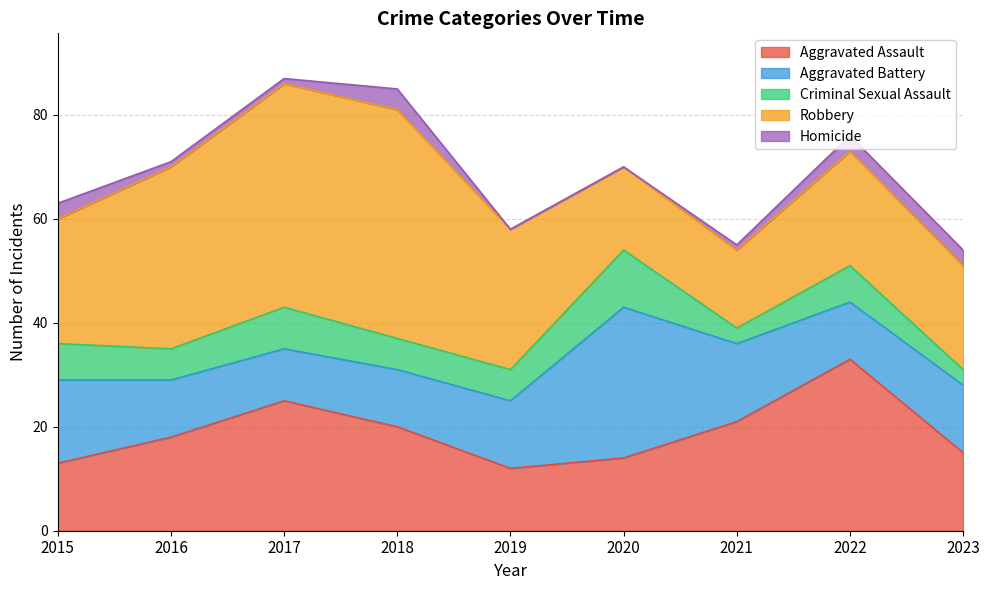

How many categories are shown in the chart?

9